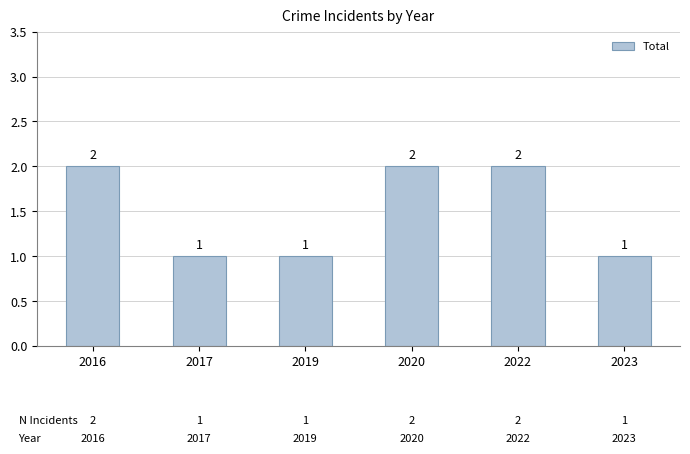

What is the minimum value shown in the chart?

1